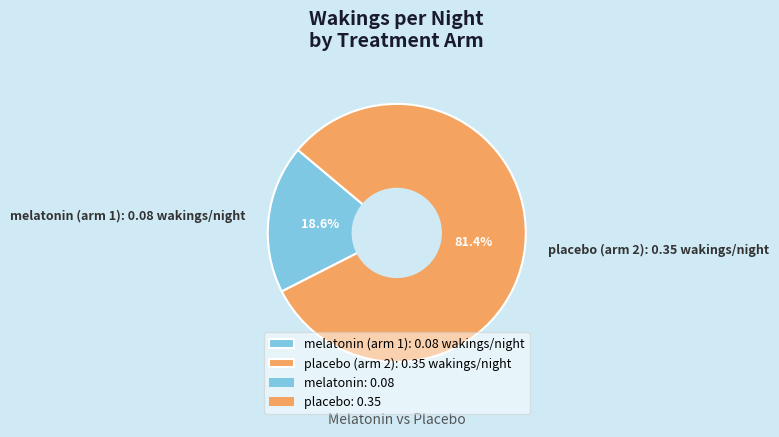

What is the largest slice in the pie chart?

placebo (arm 2): 0.35 wakings/night